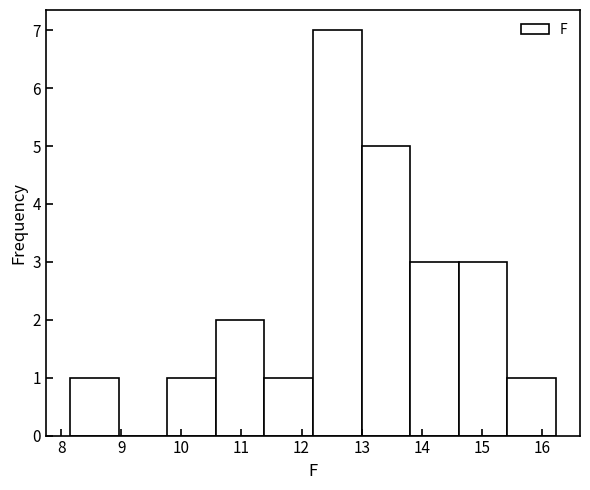

Reading left to right, transcribe this chart: for each bar, give the range it covers on the x-axis and its height. Neither the bar edges nor the heights are printed on the chart, so give them approximately, as read against the axes.

8.2 to 9.0: 1
9.0 to 9.8: 0
9.8 to 10.6: 1
10.6 to 11.4: 2
11.4 to 12.2: 1
12.2 to 13.0: 7
13.0 to 13.8: 5
13.8 to 14.6: 3
14.6 to 15.4: 3
15.4 to 16.2: 1